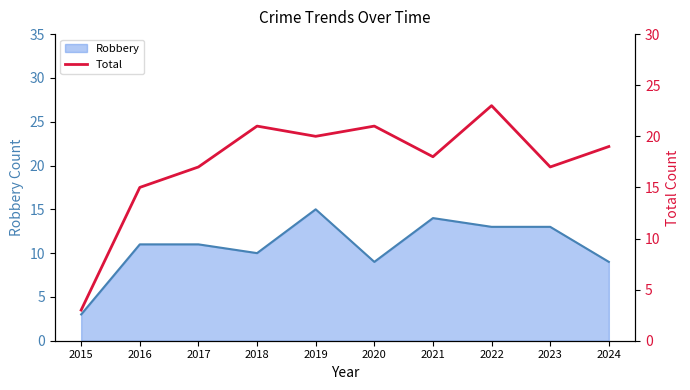

Is it true that Robbery equals 13 at 2023?

True